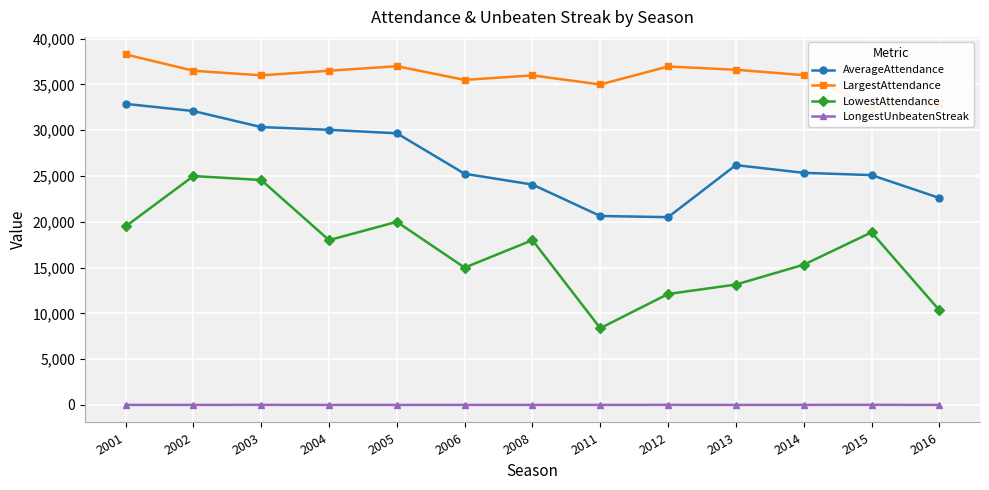

Where is the first local minimum for LongestUnbeatenStreak?

2005